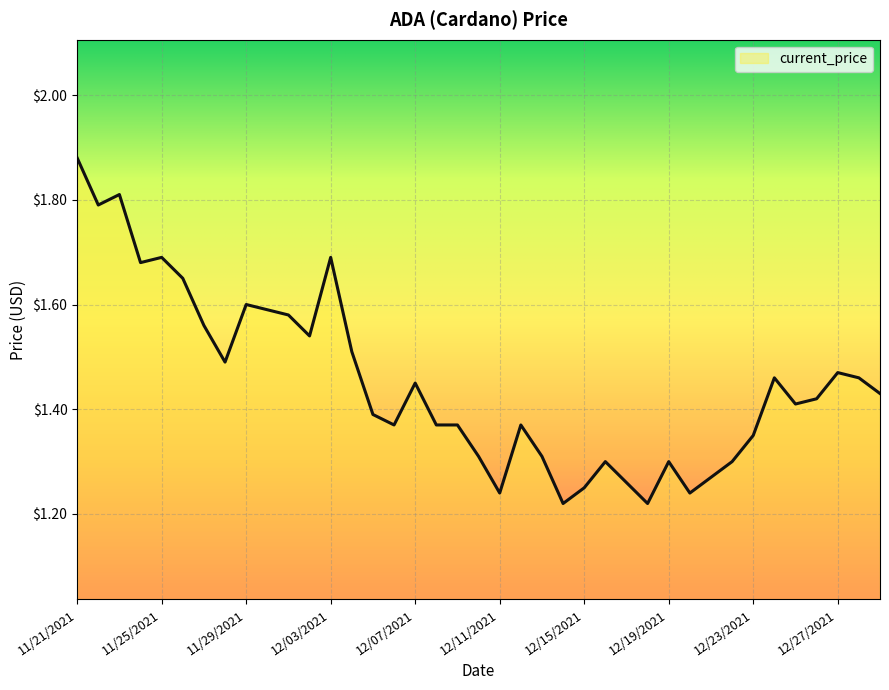

What is the difference between the maximum and minimum values?

0.7